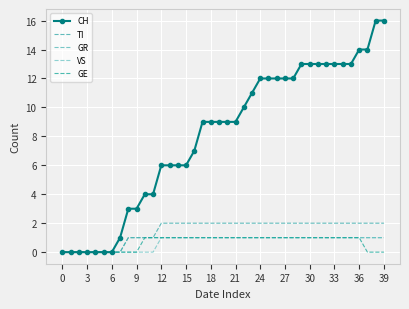

At how many categories does at least one series exceed 15?

2